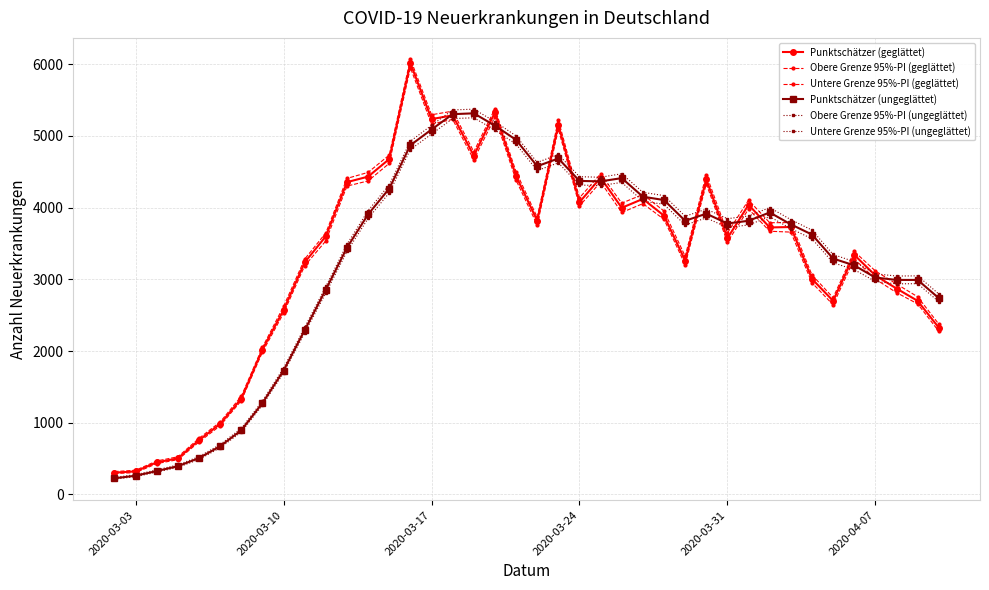

Reading left to right, transcribe all the data shown in this chart.

Punktschätzer (geglättet): 304	321	448	503	757	984	1336	2021	2573	3237	3601	4356	4433	4678	6016	5235	5288	4725	5329	4442	3818	5157	4076	4418	3998	4122	3888	3261	4394	3574	4040	3724	3730	3006	2700	3342	3054	2872	2700	2326
Obere Grenze 95%-PI (geglättet): 319	337	467	525	783	1010	1370	2052	2623	3283	3648	4408	4492	4734	6075	5296	5346	4780	5380	4501	3866	5222	4138	4471	4063	4184	3953	3322	4462	3647	4105	3790	3792	3061	2745	3389	3117	2935	2757	2376
Untere Grenze 95%-PI (geglättet): 292	304	430	485	732	958	1308	1985	2529	3190	3537	4301	4373	4618	5952	5166	5231	4668	5262	4383	3759	5095	4024	4357	3933	4056	3837	3206	4331	3519	3981	3671	3659	2953	2645	3285	3003	2815	2658	2276
Punktschätzer (ungeglättet): 225	261	326	394	507	673	895	1274	1728	2292	2858	3442	3907	4267	4871	5090	5304	5316	5144	4946	4578	4686	4373	4367	4412	4153	4106	3817	3916	3779	3817	3933	3767	3625	3290	3195	3025	2992	2992	2738
Obere Grenze 95%-PI (ungeglättet): 238	276	342	412	528	696	922	1304	1764	2332	2901	3490	3958	4320	4927	5149	5363	5374	5200	5001	4631	4742	4432	4424	4473	4214	4168	3880	3980	3846	3884	4001	3833	3687	3347	3247	3078	3046	3049	2796
Untere Grenze 95%-PI (ungeglättet): 213	248	311	378	488	651	870	1245	1695	2253	2810	3389	3850	4207	4811	5027	5242	5254	5082	4886	4518	4625	4315	4309	4352	4092	4046	3758	3857	3723	3759	3875	3707	3566	3232	3135	2971	2937	2940	2688